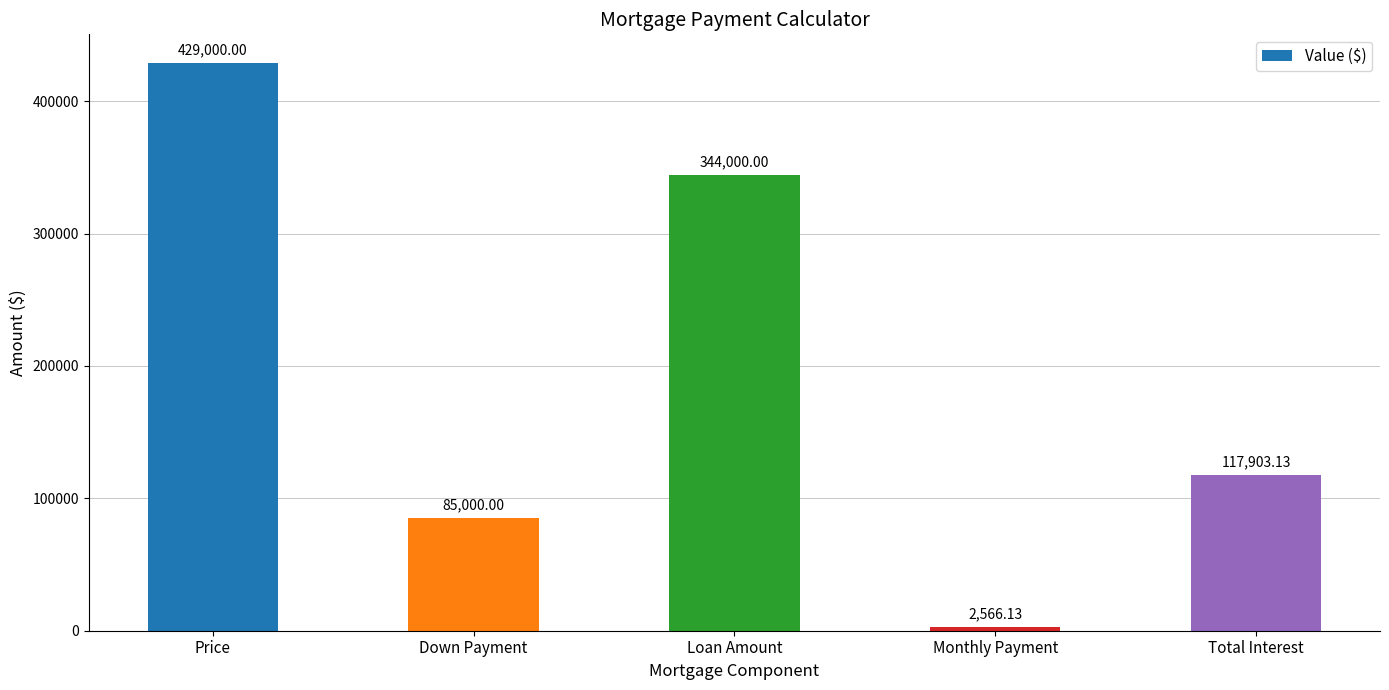

What is the smallest value displayed?

2566.1